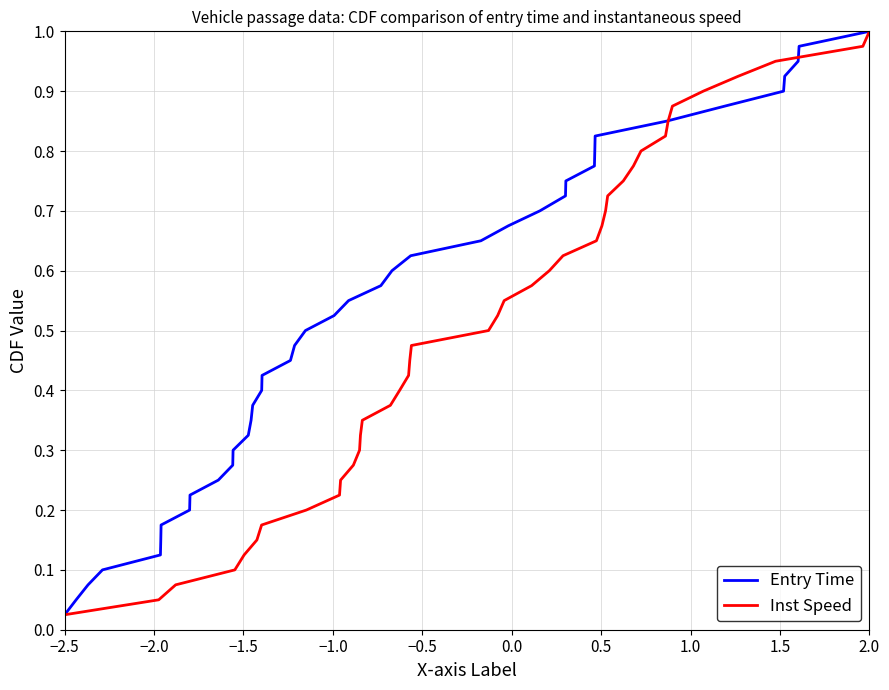

What is the greatest value displayed?

1.0